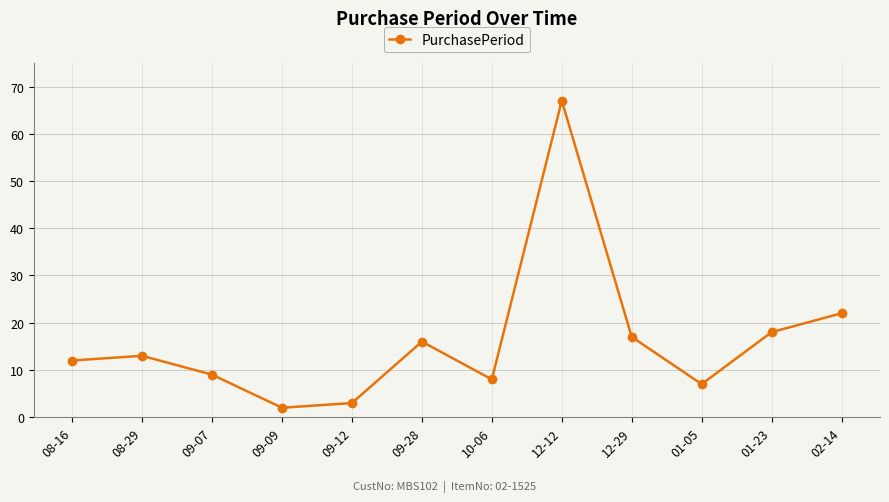

How many lines are shown in the chart?

1